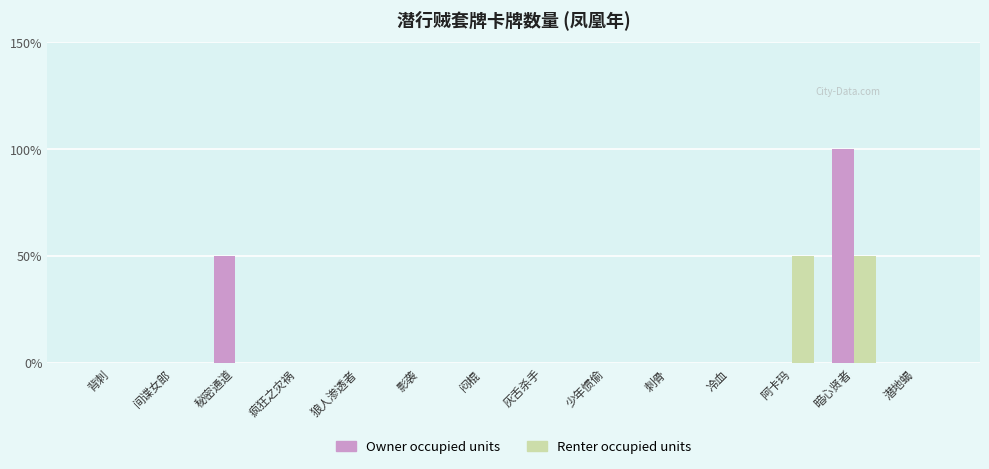

Rank the series by their average value, from lowest to highest.

Renter occupied units, Owner occupied units